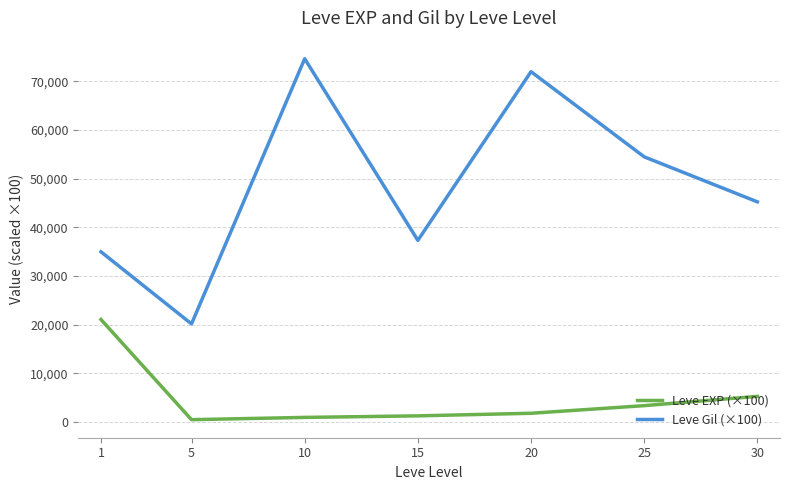

Rank the series at 15 from highest to lowest value.

Leve Gil (×100), Leve EXP (×100)